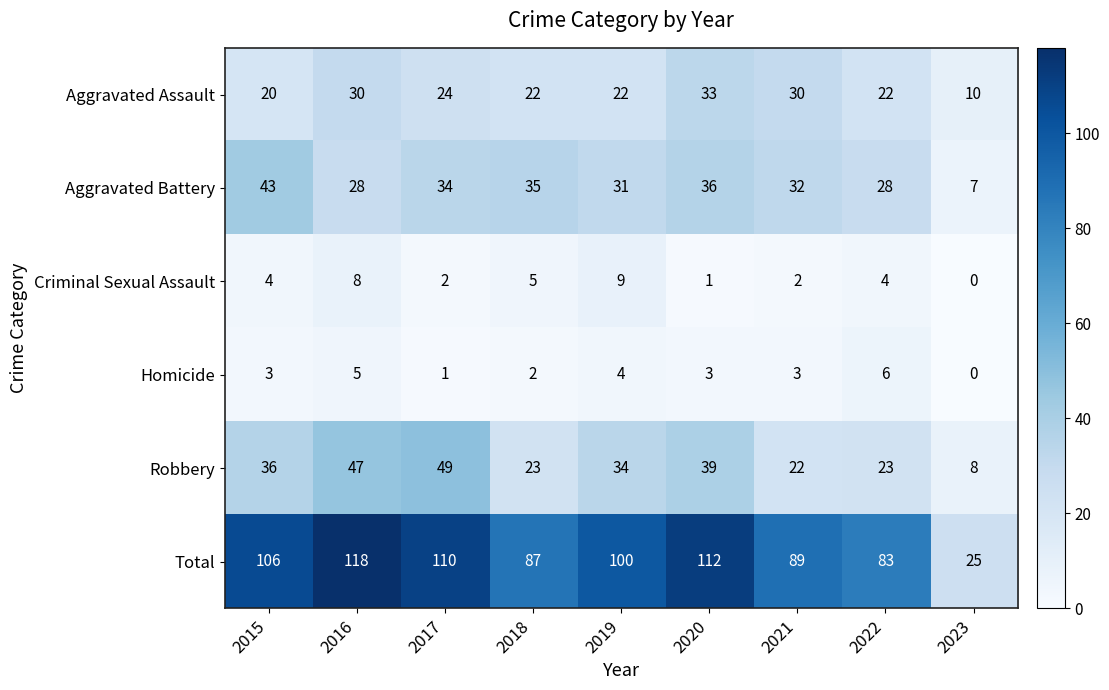

Which category has the lowest value in the Homicide series?

2023